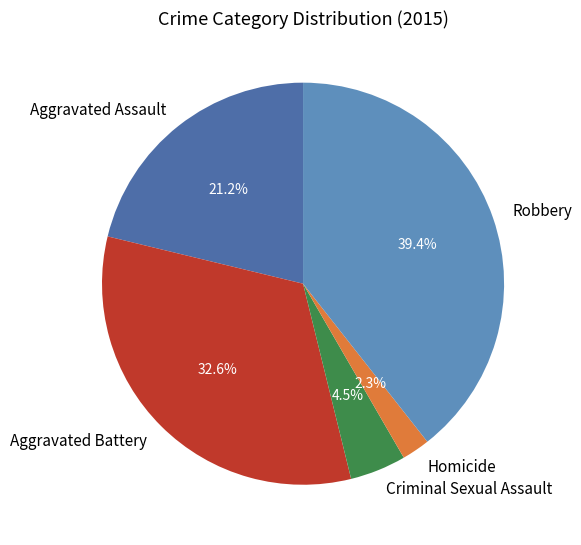

Which slice is the smallest?

Homicide